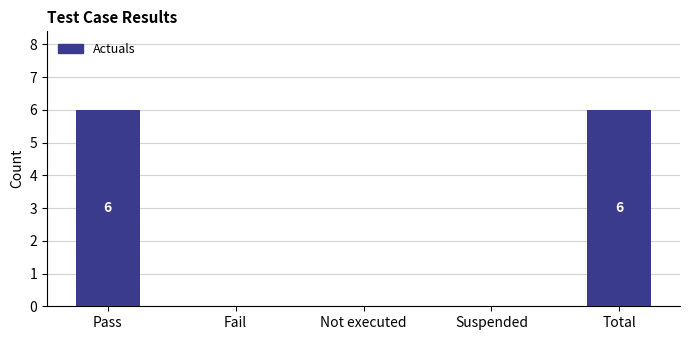

The chart shows a value of 0 at Not executed. True or false?

True